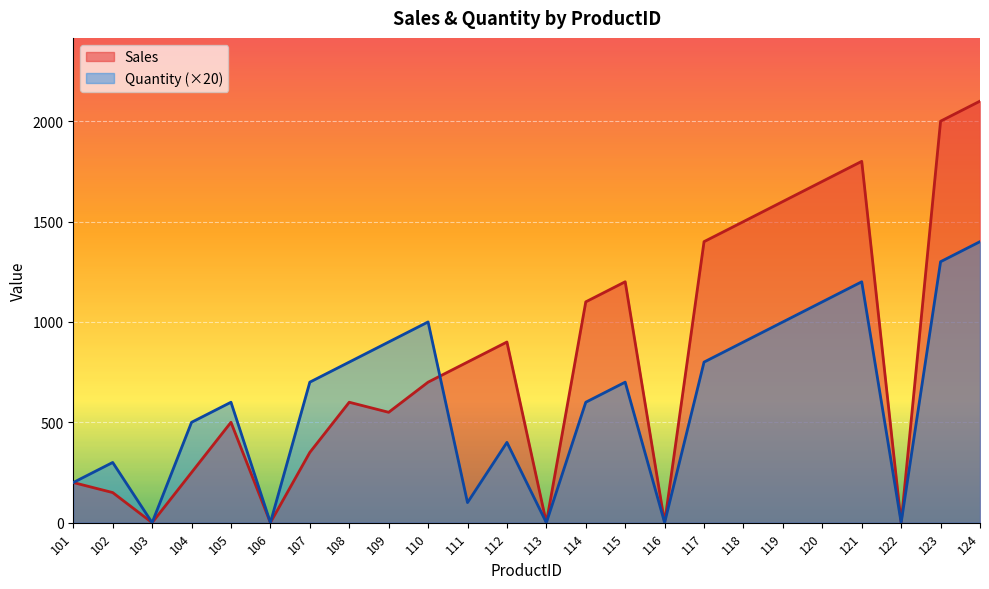

Where do Quantity and Sales first cross each other?

110 and 111